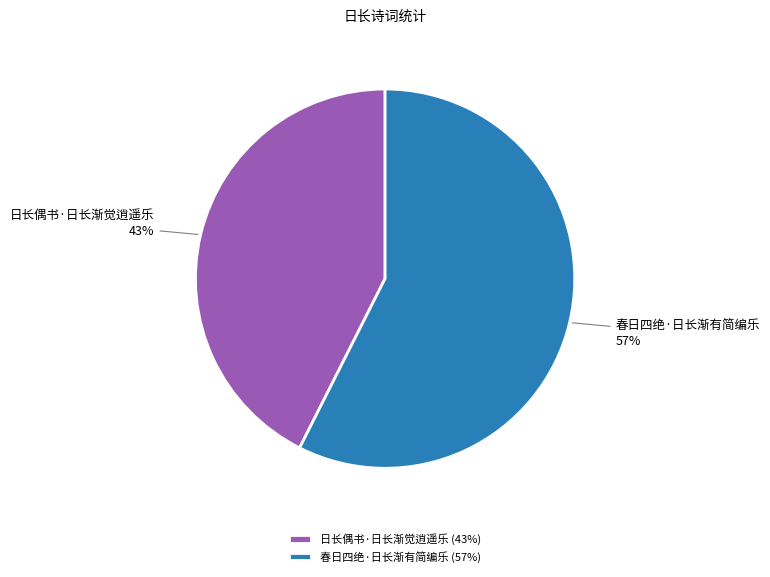

How many segments does this pie chart have?

2